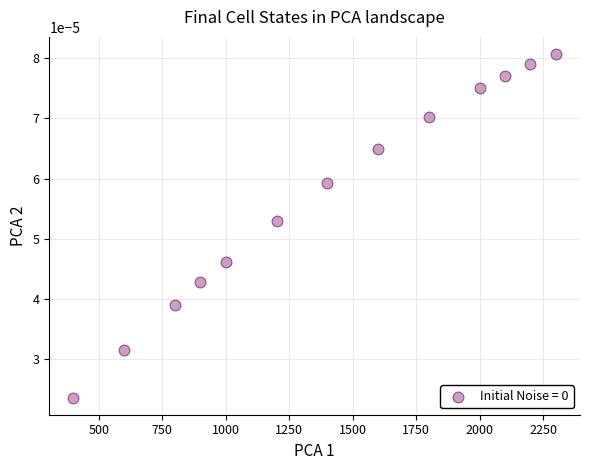

What is the range of X values (max minus min)?

1900.0